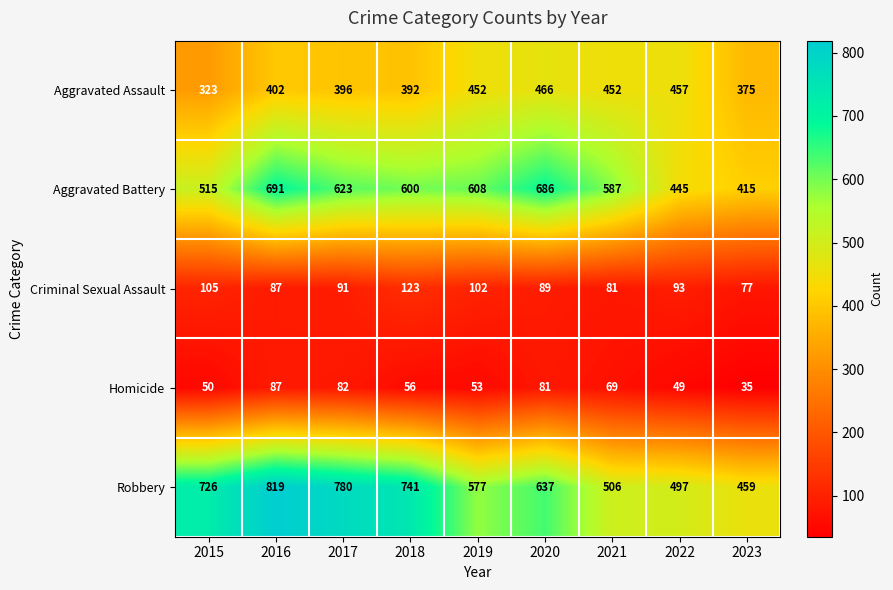

Read the Robbery value at 2020, to the nearest 50.

650